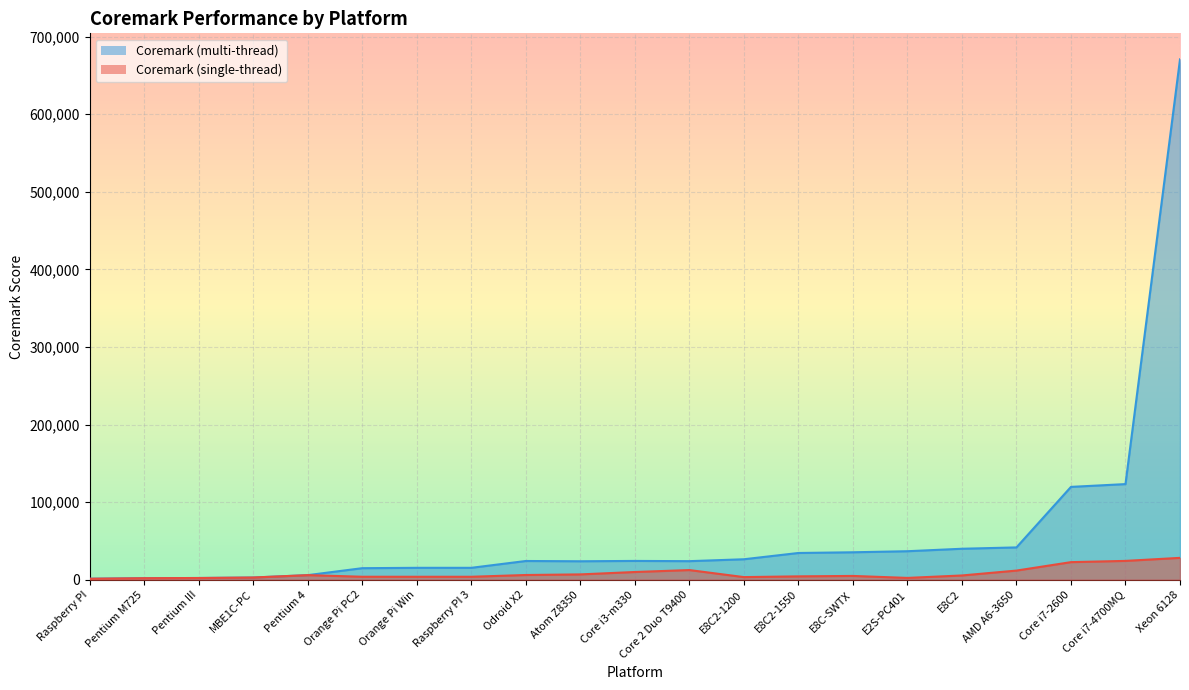

At Orange Pi Win, list the series in order from smallest to largest.

Coremark (single-thread), Coremark (multi-thread)